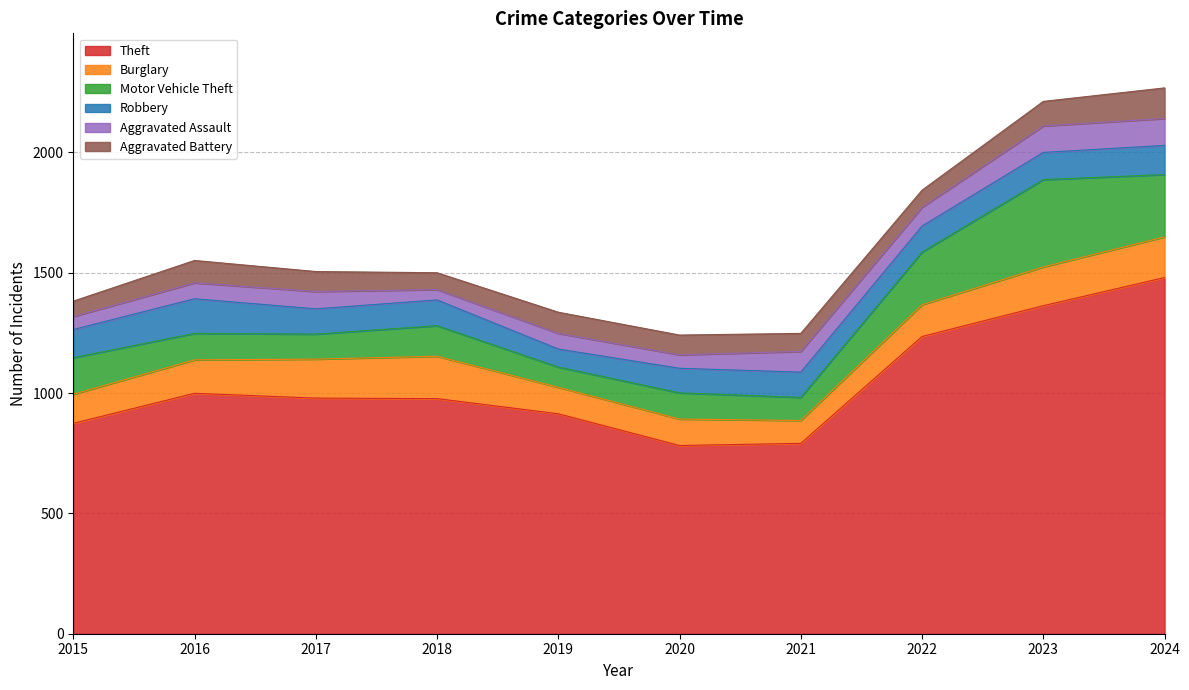

What is the value of the Aggravated Battery point at the 3rd from the left?

83